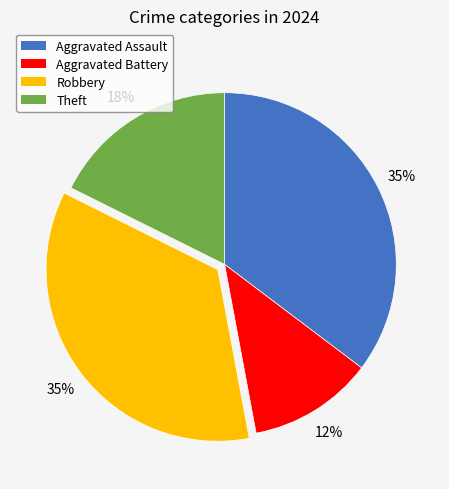

What percentage is the Aggravated Assault slice, to the nearest percent?

35%